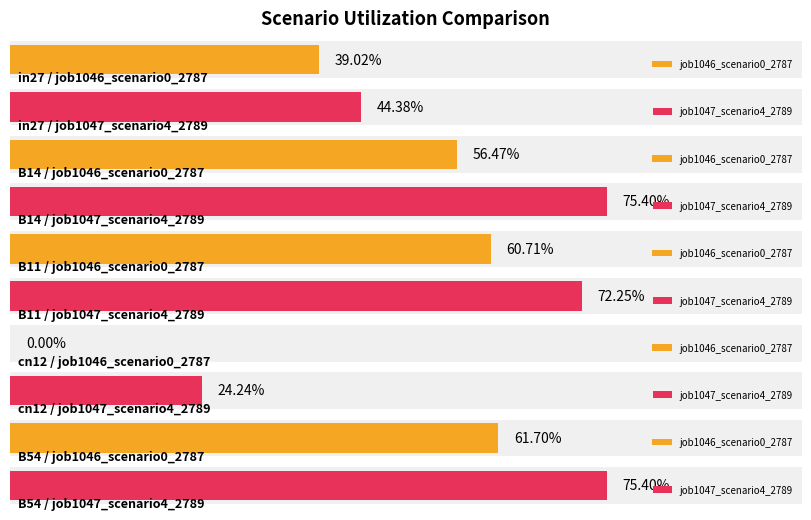

What is the value of the job1046_scenario0_2787 bar at the 5th from the left?

0.6